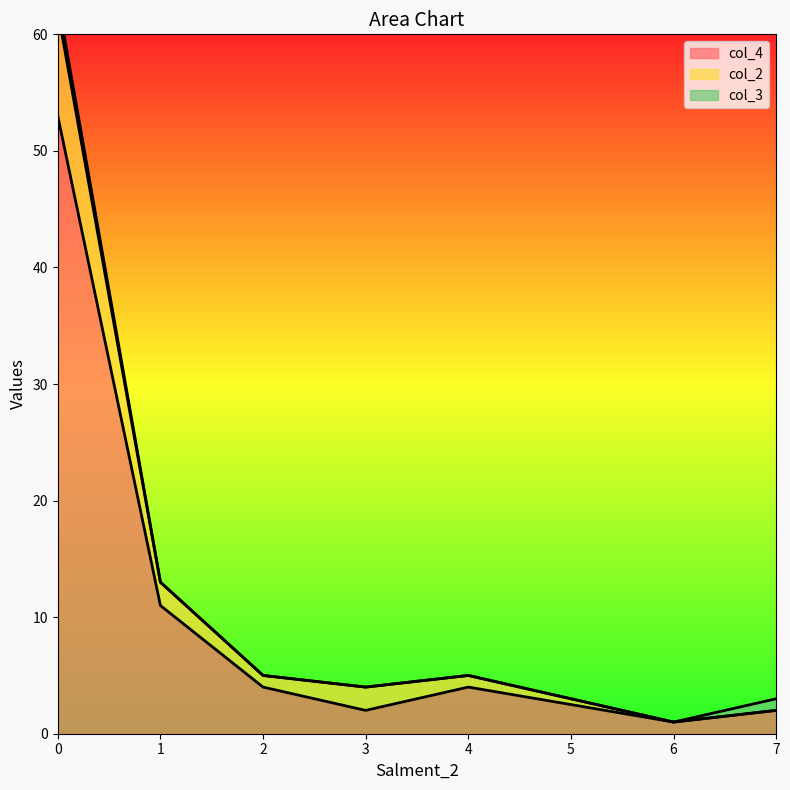

The value of col_4 at 2 is 5. True or false?

False